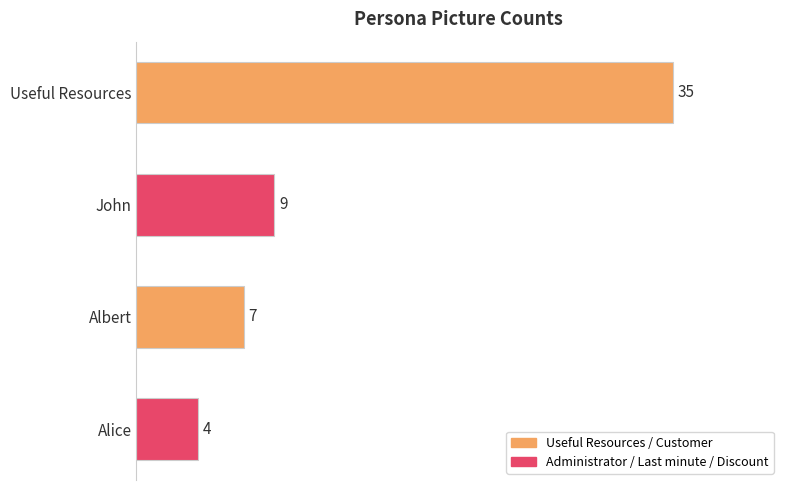

Does the chart contain stacked bars?

No